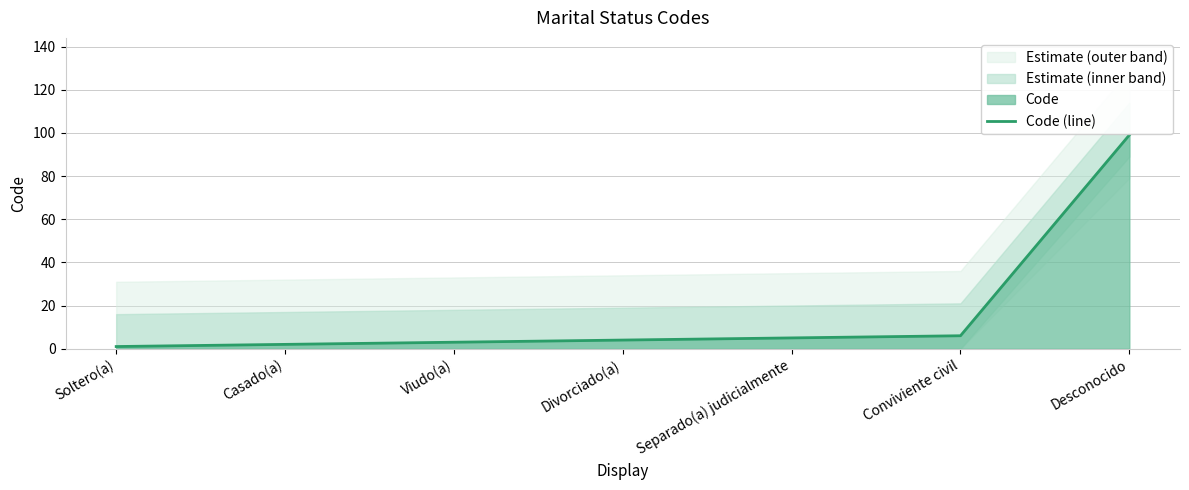

What is the value of the 4th point from the left?

4